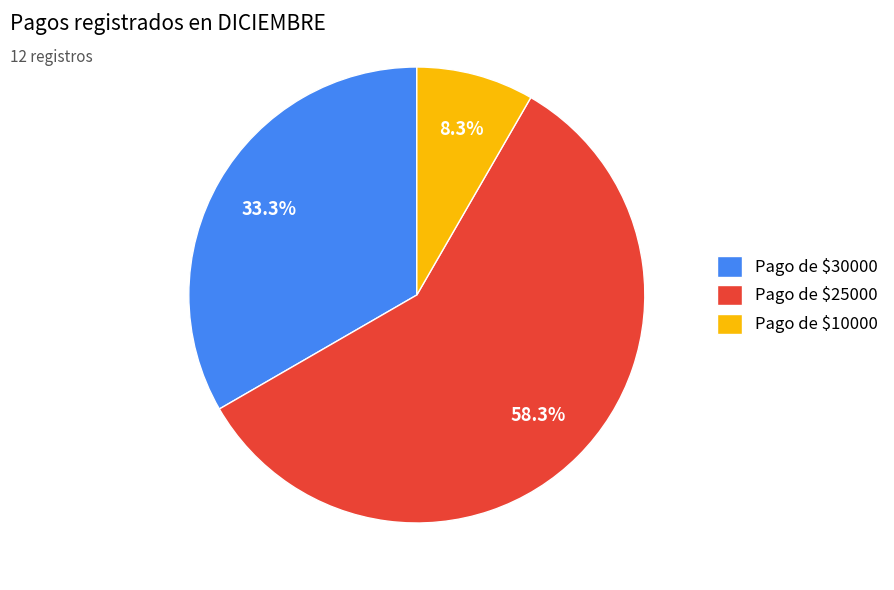

Which slice is the largest?

Pago de $25000